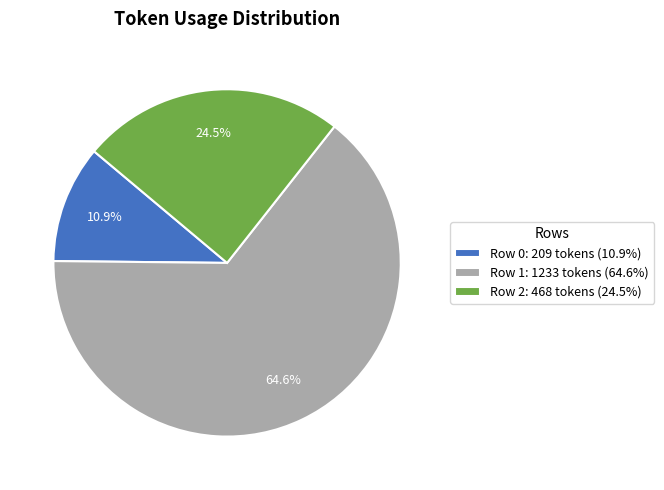

Rank the categories by value from lowest to highest.

Row 0, Row 2, Row 1